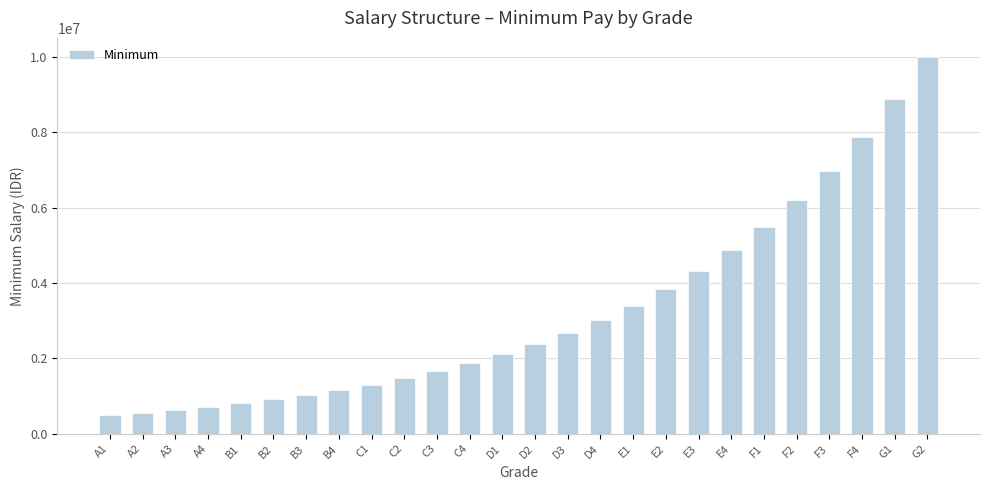

Reading right to left, extract all data points from this chart.

10000000	8870719	7868965	6980337	6192061	5492803	4872511	4322267	3834161	3401177	3017088	2676374	2374136	2106029	1868199	1657227	1470079	1304066	1156800	1026165	910282	807486	716298	635408	563652	500000